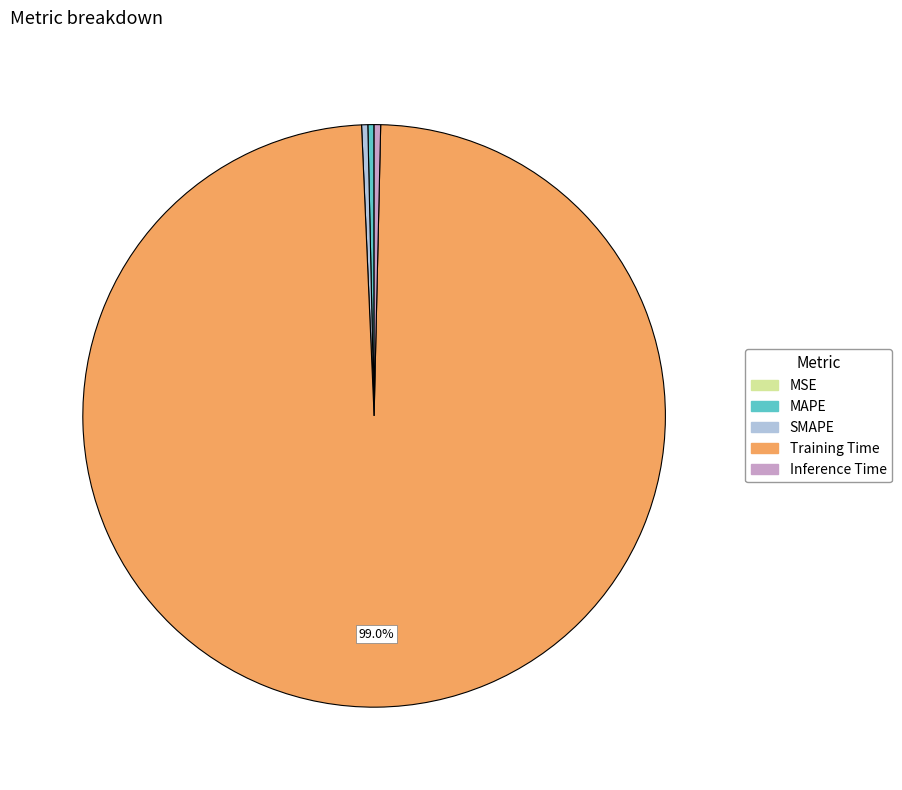

What is the majority slice?

Training Time